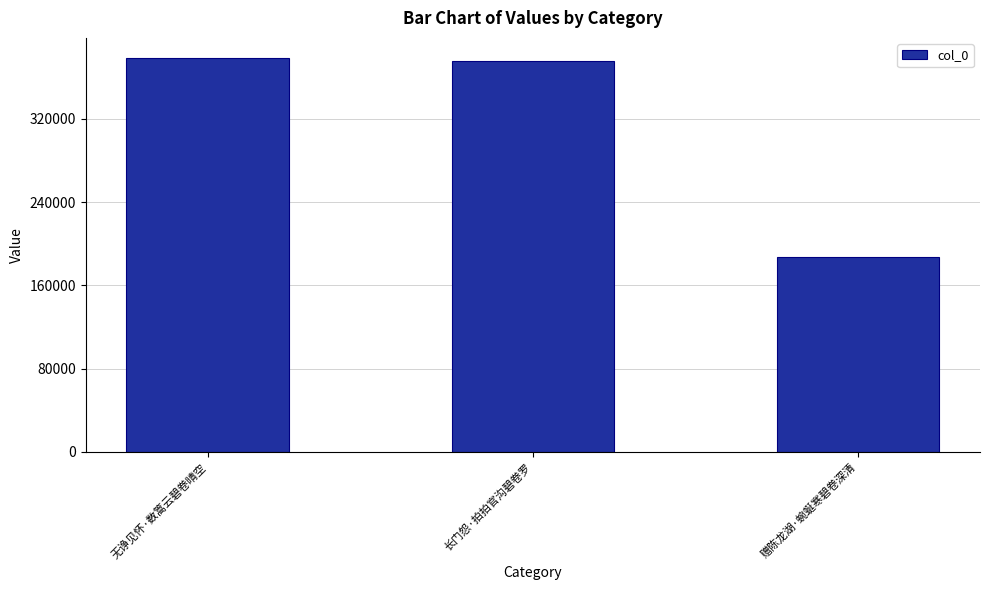

What is the greatest value displayed?

378739